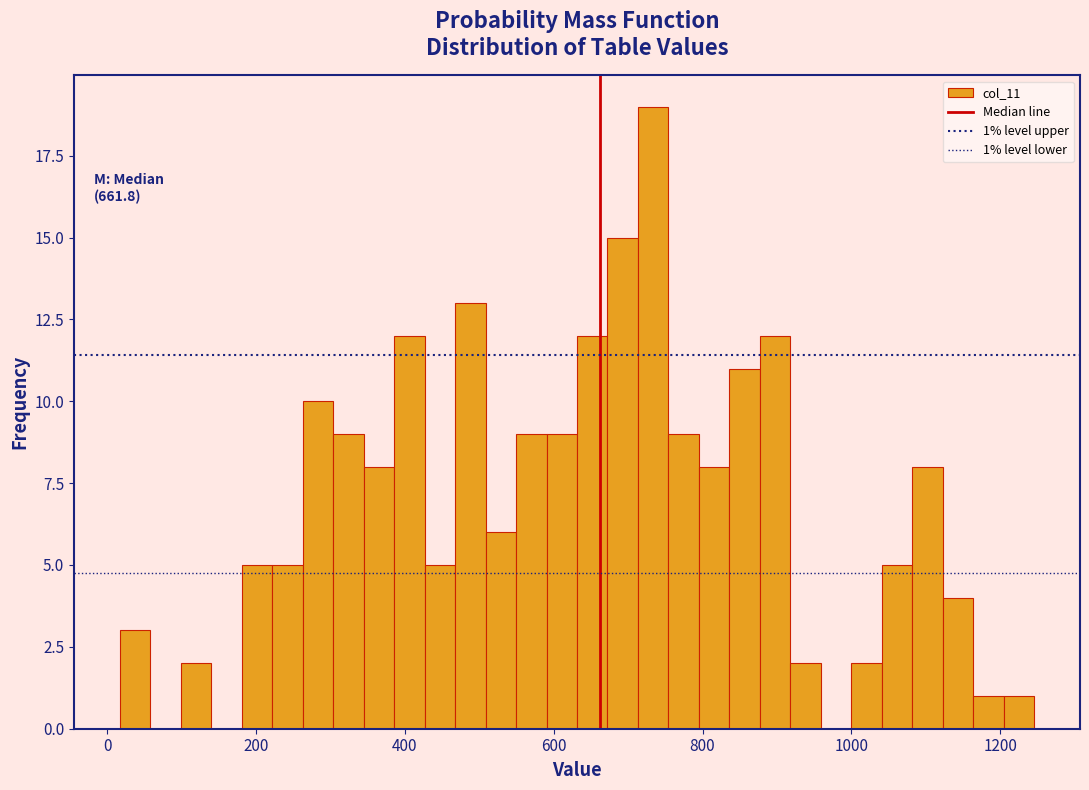

Around what value on the x-axis is the tallest bar? Give the approximate position of its centre, as read against the axis.

740